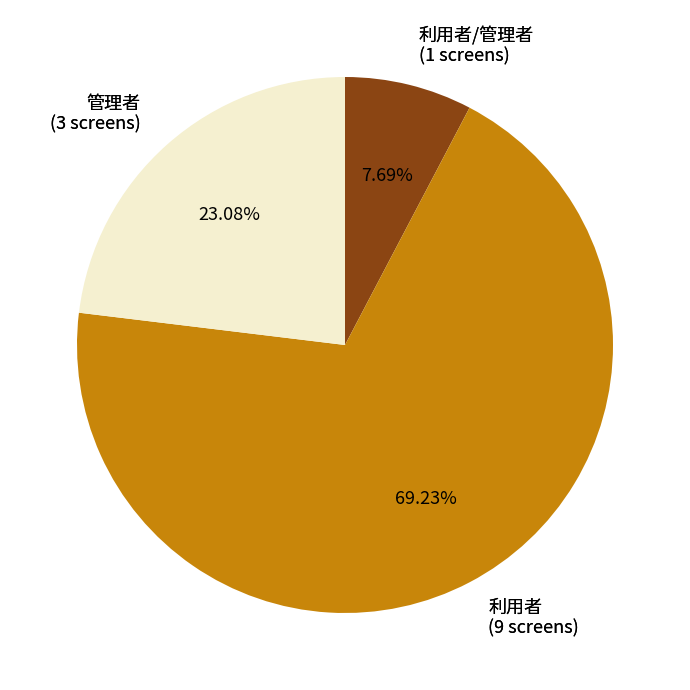

Is there a majority slice in this chart?

Yes